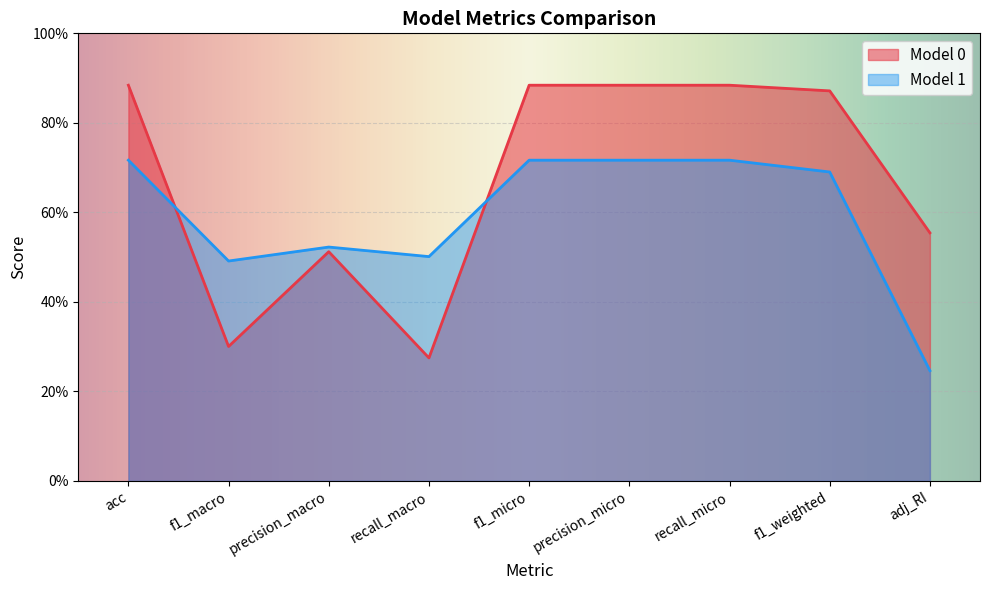

What is the difference between the second highest and second lowest values in the Model 1 series?

0.2